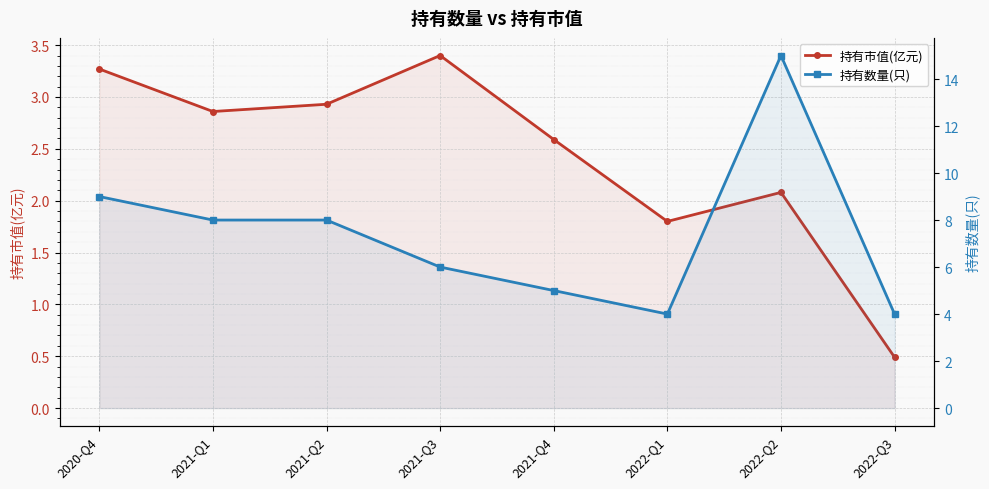

Which series has the largest range (max minus min)?

持有数量(只)